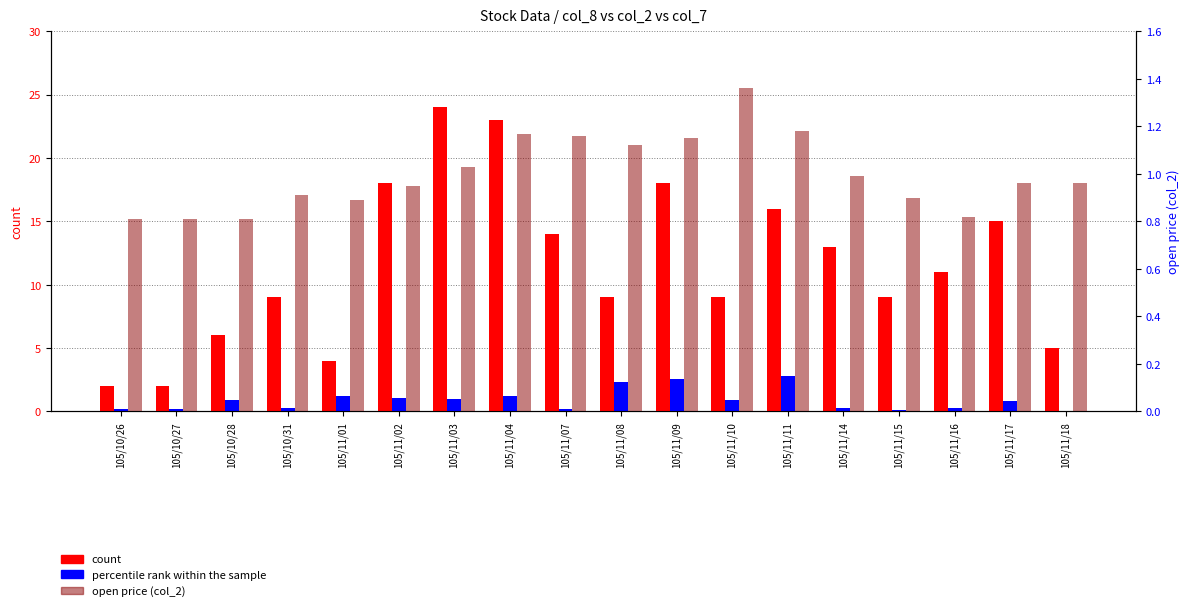

What is the maximum value shown in the chart?

24.0